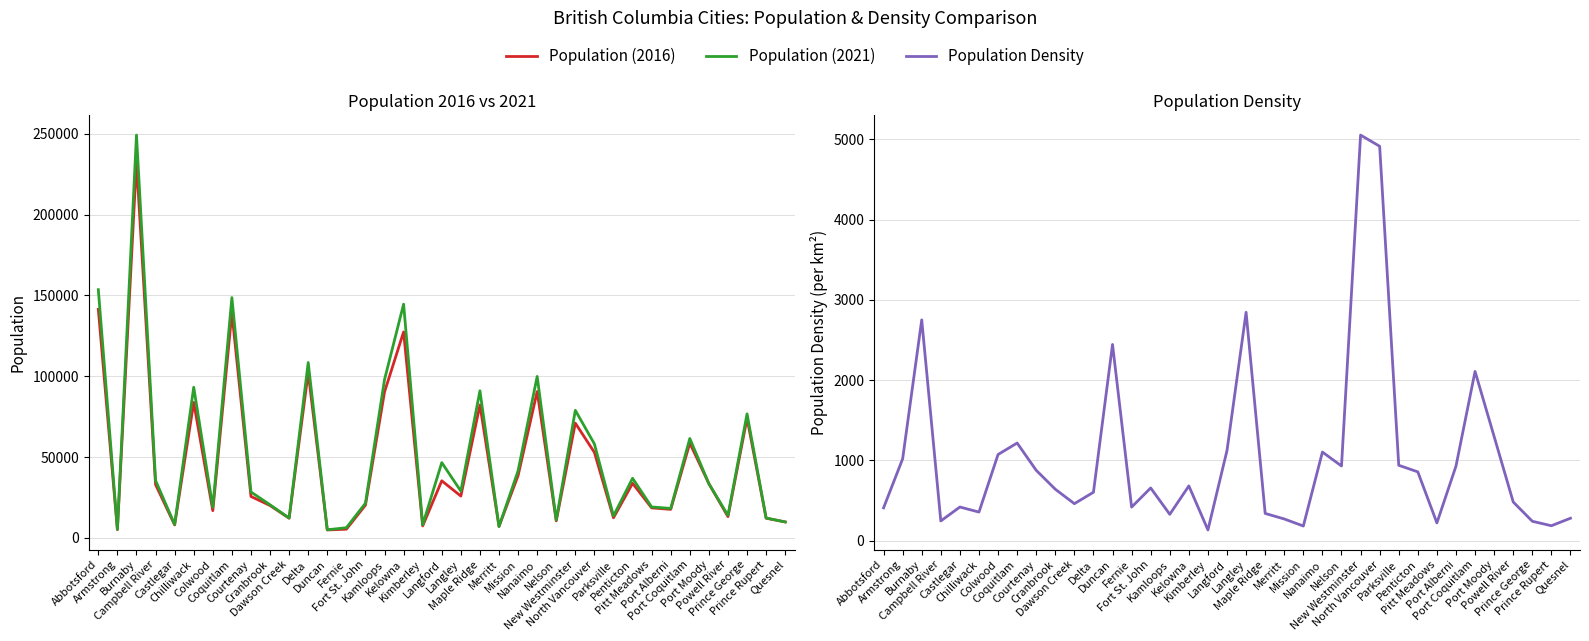

Which series changed the most between Burnaby and Powell River?

Population (2021)